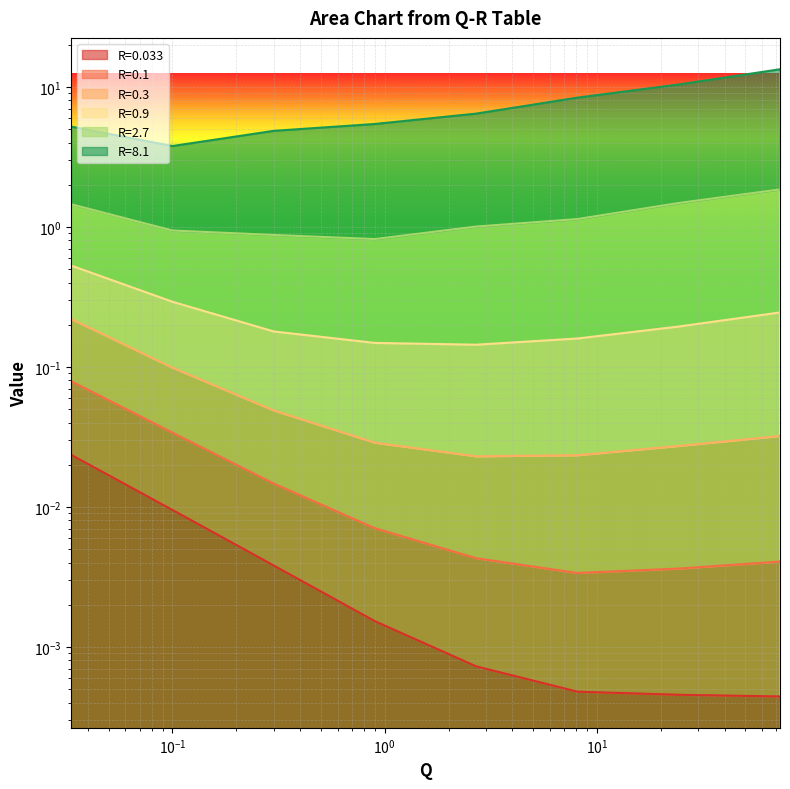

True or false: R=0.033 and R=0.1 intersect in this chart.

False